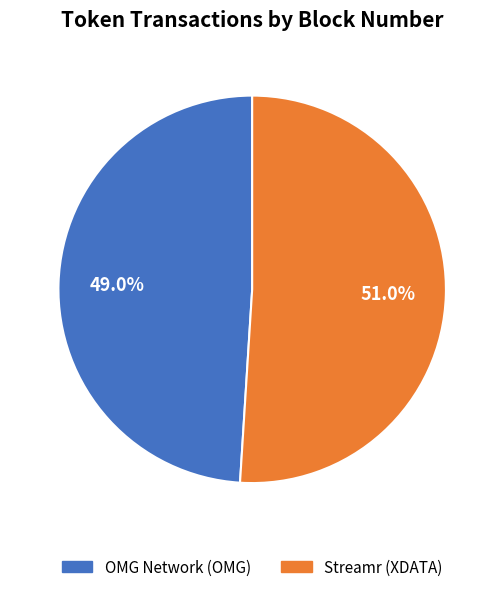

How much of the chart is everything except OMG Network (OMG)?

51.0%